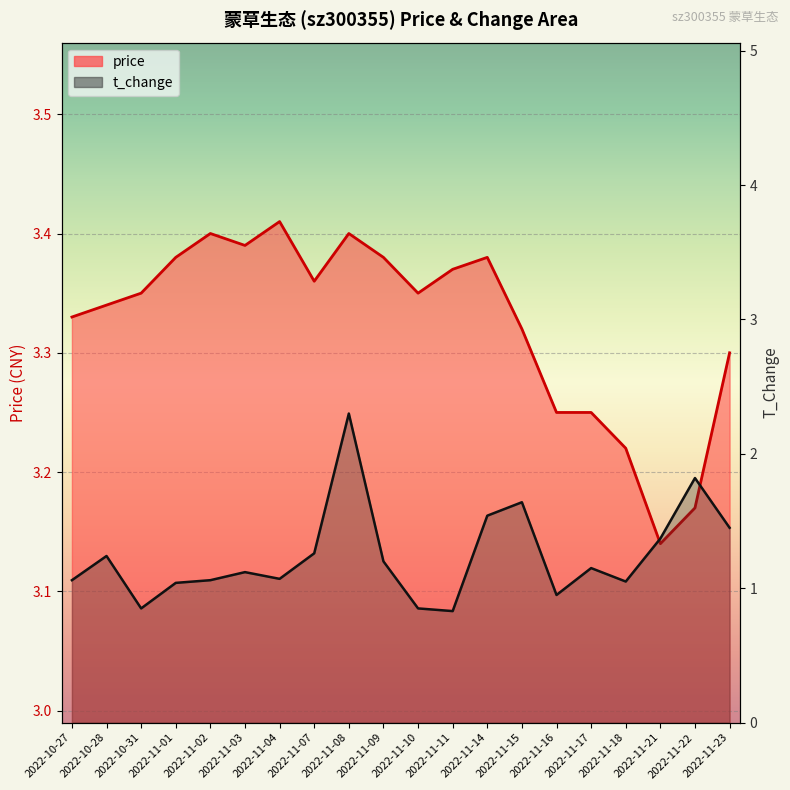

True or false: t_change has a value of 1.2 at 2022-11-09.

True